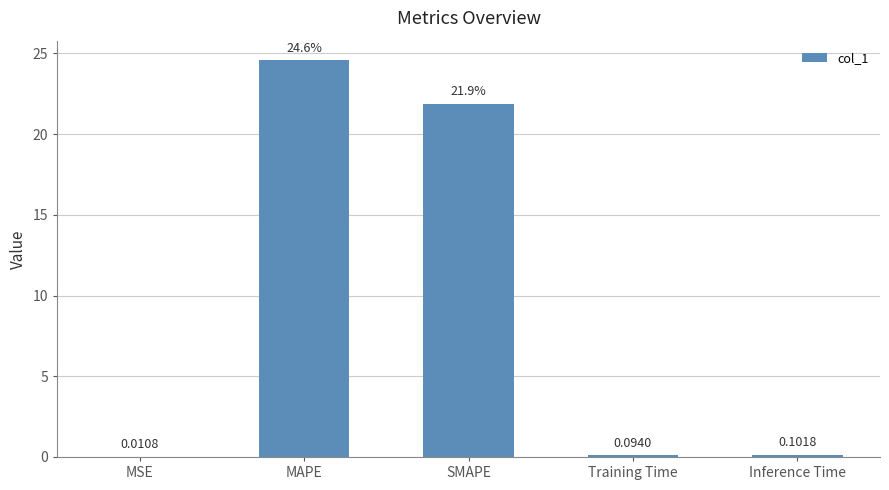

What is the greatest value displayed?

24.6